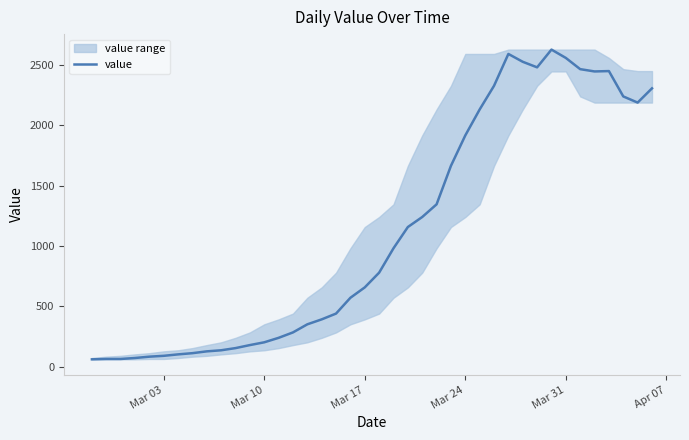

What is the maximum value for value?

2626